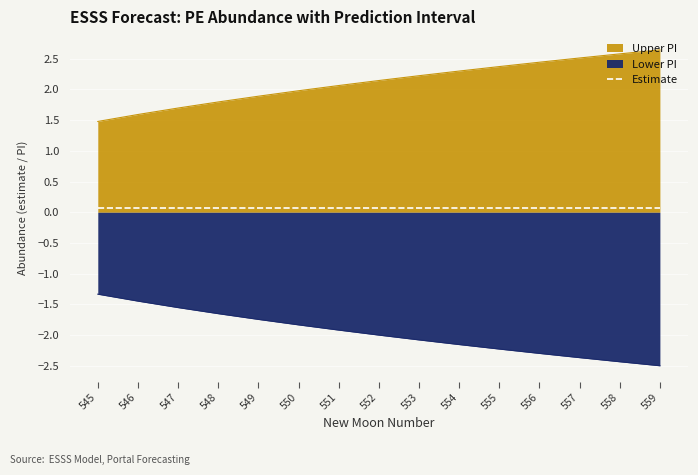

Is it true that upper_pi equals 3.8 at 554?

False